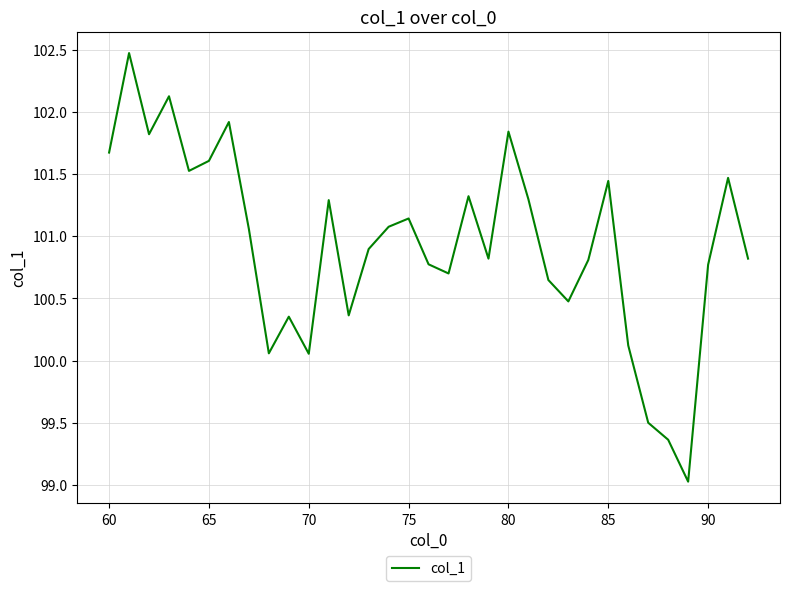

What is the maximum value shown in the chart?

102.5